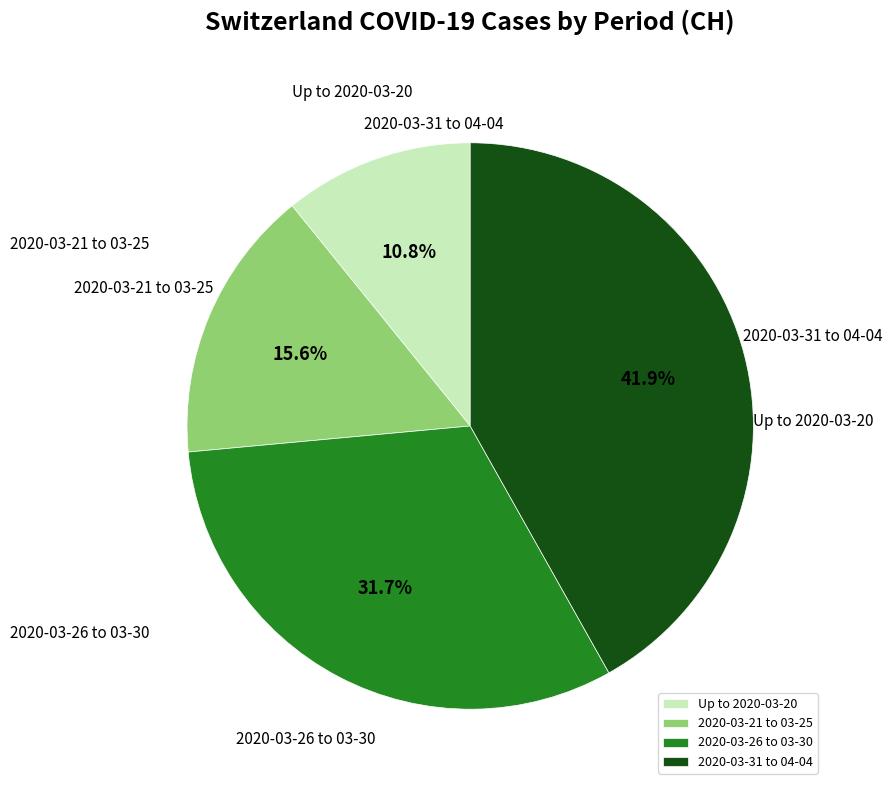

Rank the categories by value from highest to lowest.

2020-03-31 to 04-04, 2020-03-26 to 03-30, 2020-03-21 to 03-25, Up to 2020-03-20